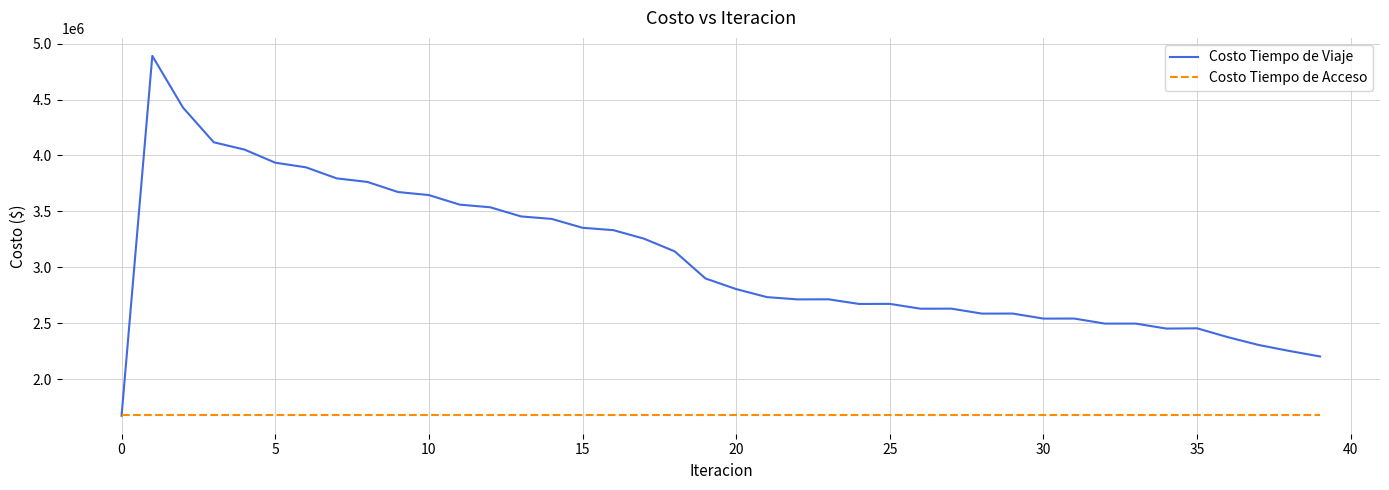

Which series has the largest total across all categories?

Costo Tiempo de Viaje